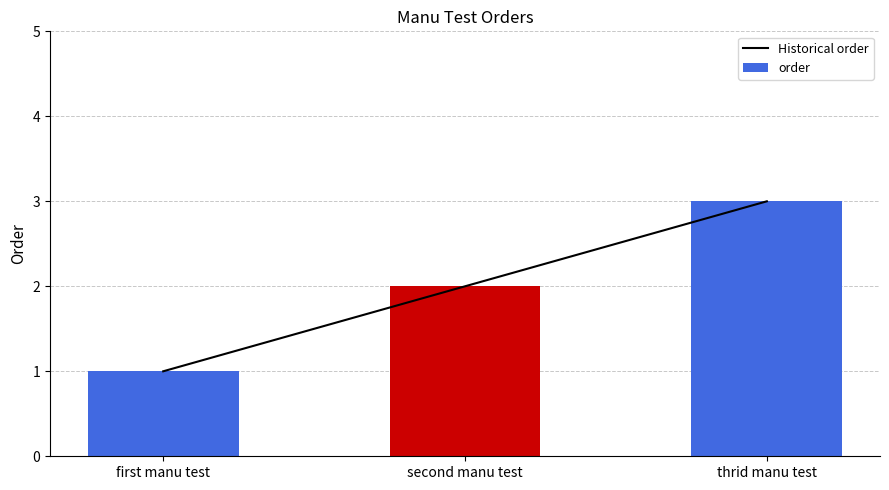

What is the value of the Historical order bar at the 1st from the left?

1